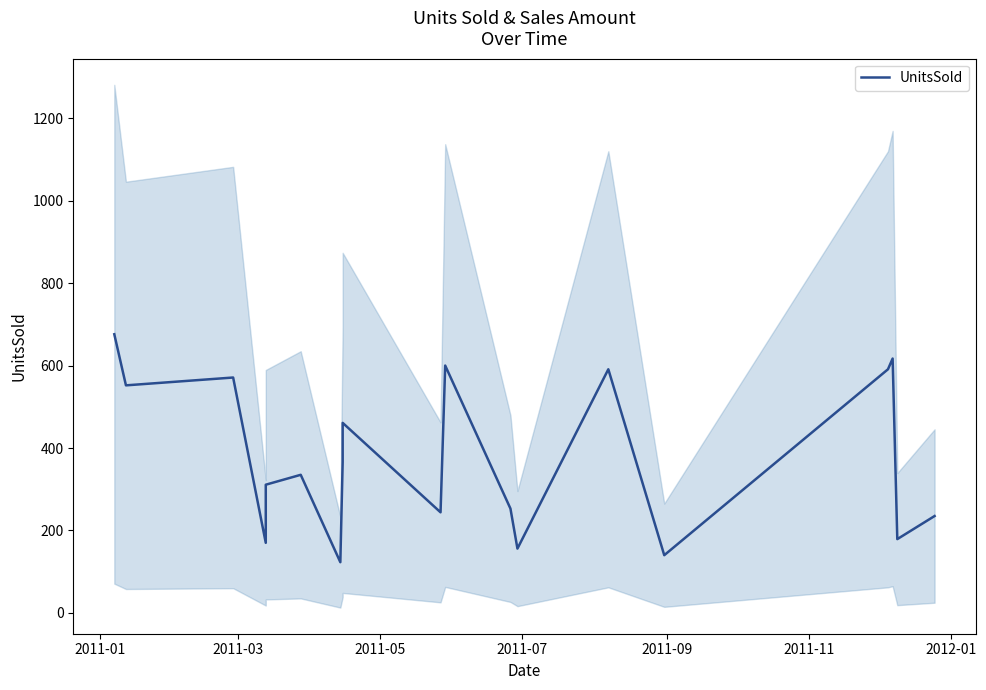

What is the label of the 19th point from the right?

2011-01